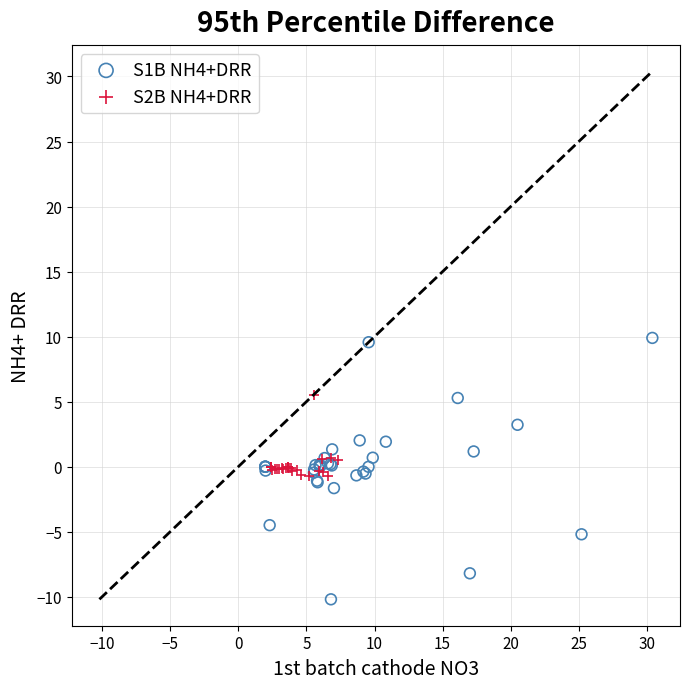

Which series reaches the minimum Y coordinate?

S1B NH4+DRR